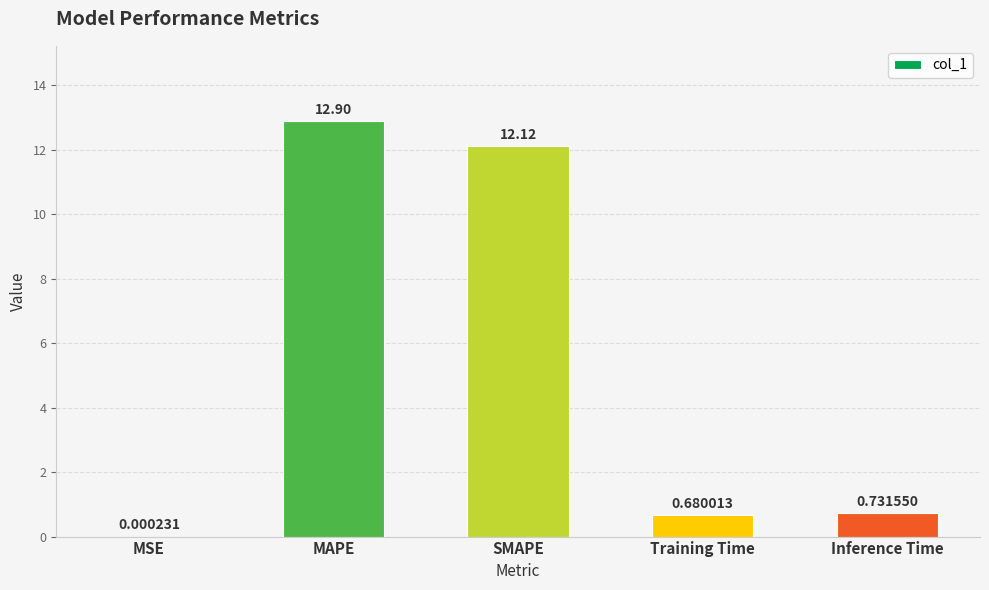

What is the change in value from MAPE to Training Time?

-12.2